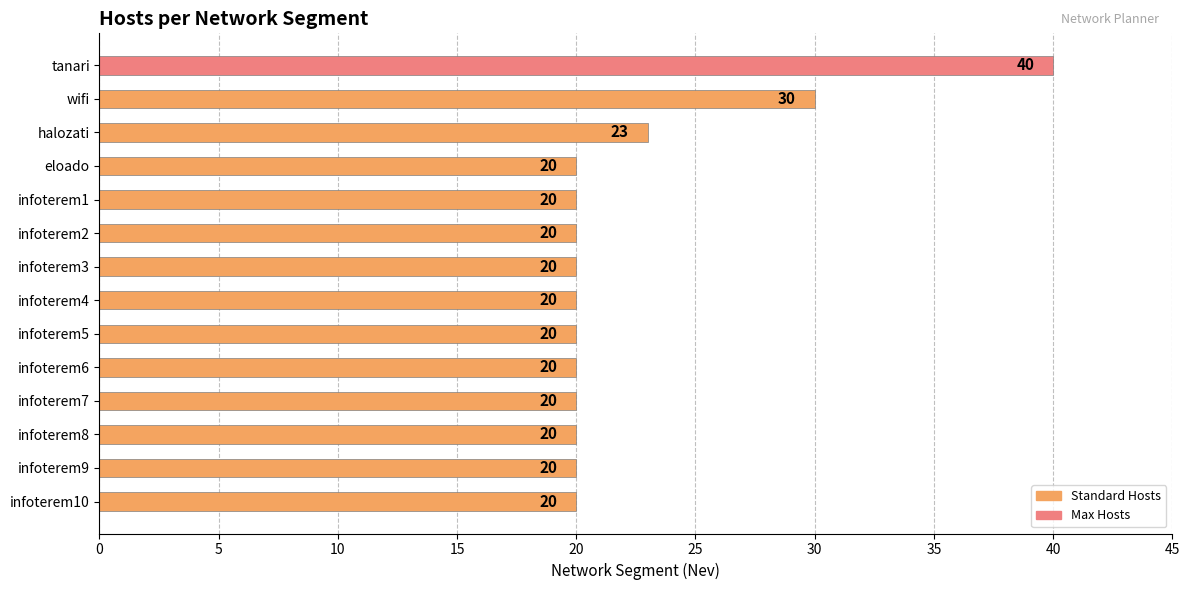

How many bars are there in total?

14